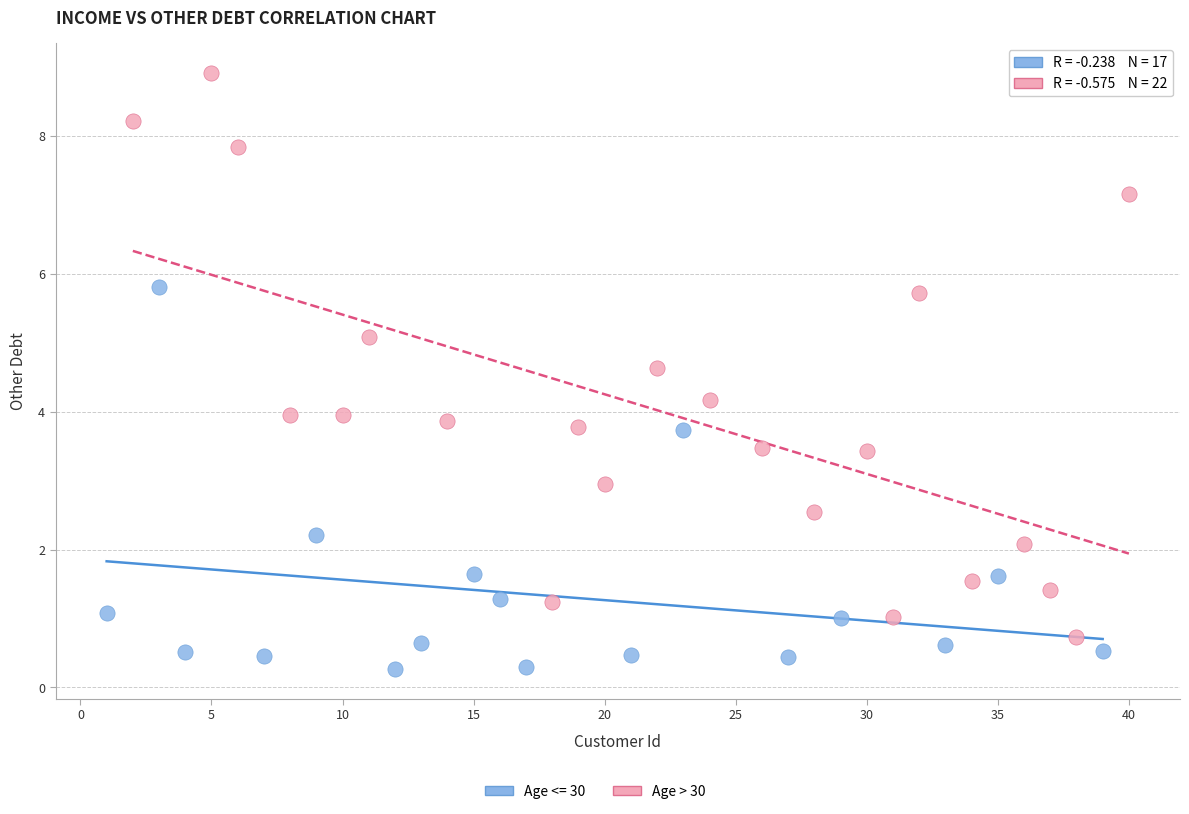

Which series contains the lowest Y value?

Age <= 30